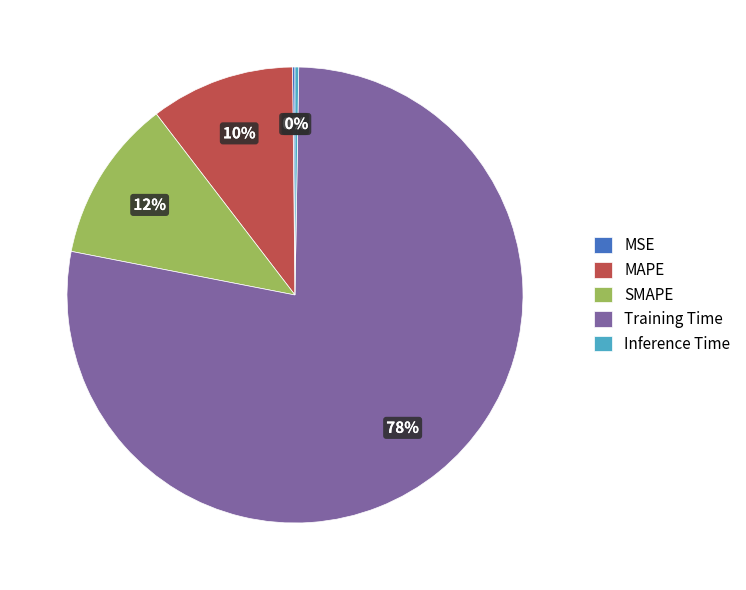

To the nearest percent, what is the average slice percentage?

20%